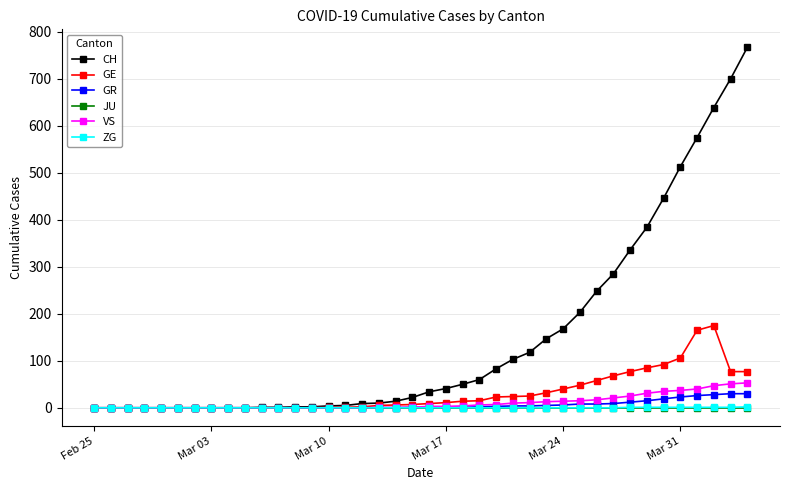

Does the chart display data point markers on the line(s)?

Yes